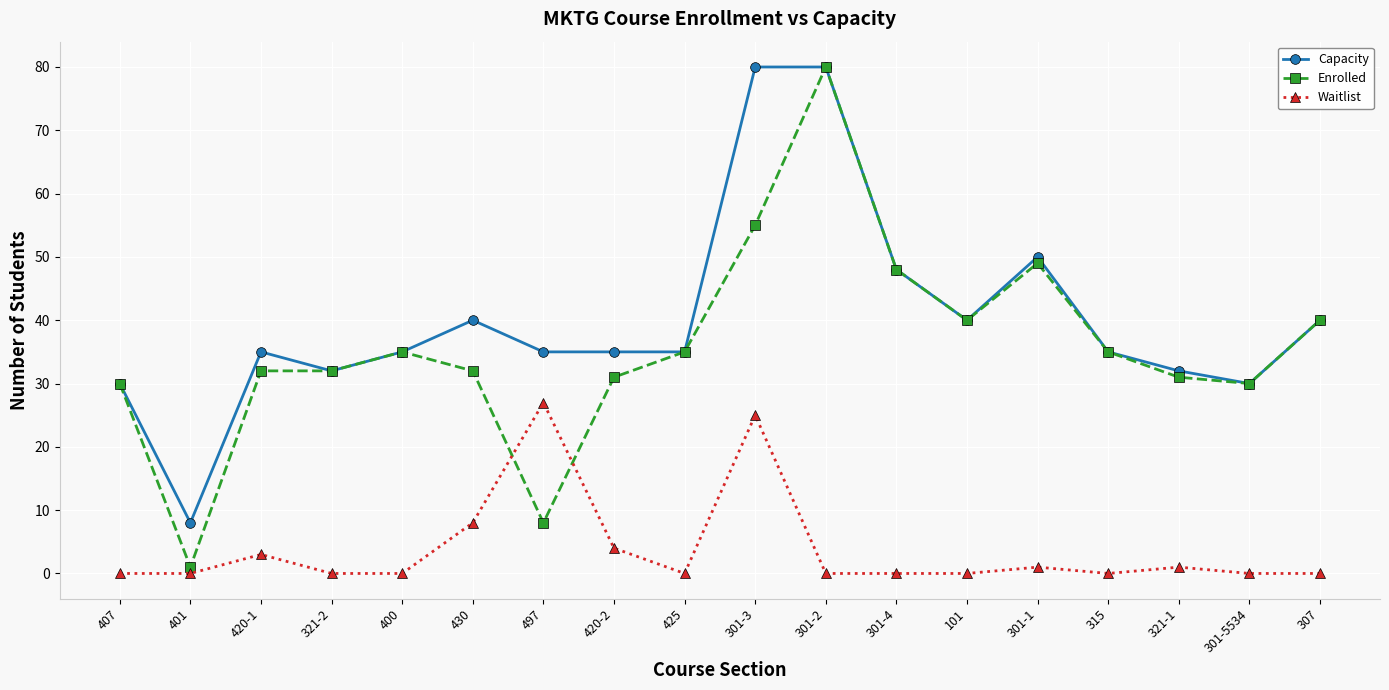

What is the label of the 4th point from the left?

321-2